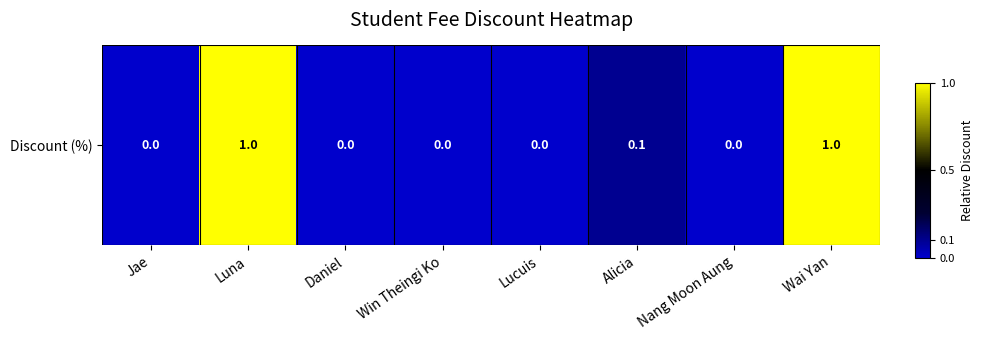

How many values exceed 0?

3